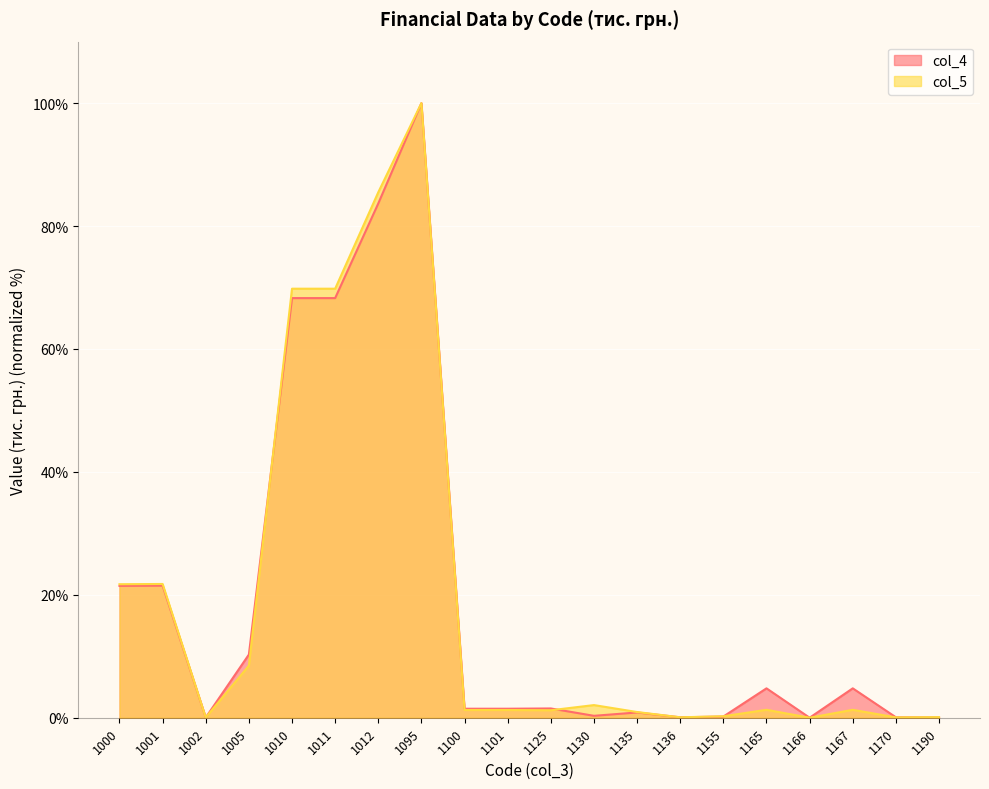

Is the value of col_5 at 1005 greater than the value of col_4 at 1190?

Yes